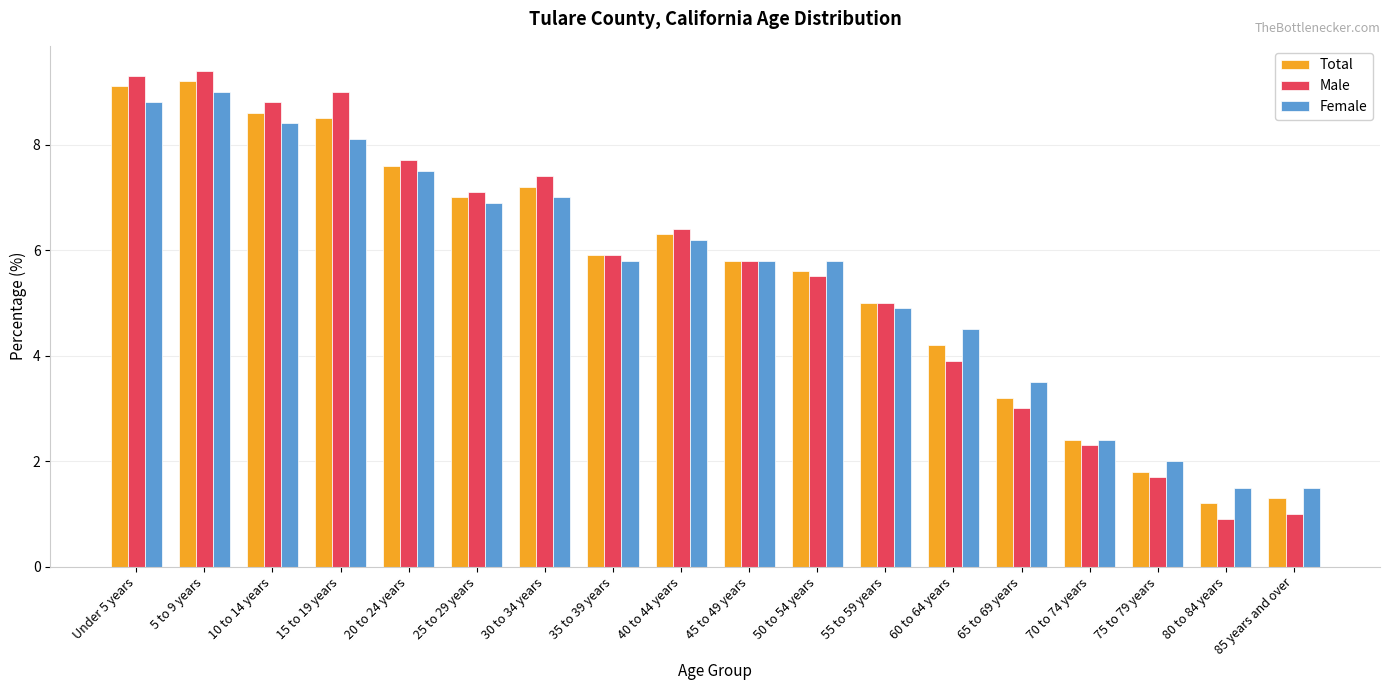

Is the value of Total at 45 to 49 years greater than the value of Male at 75 to 79 years?

Yes